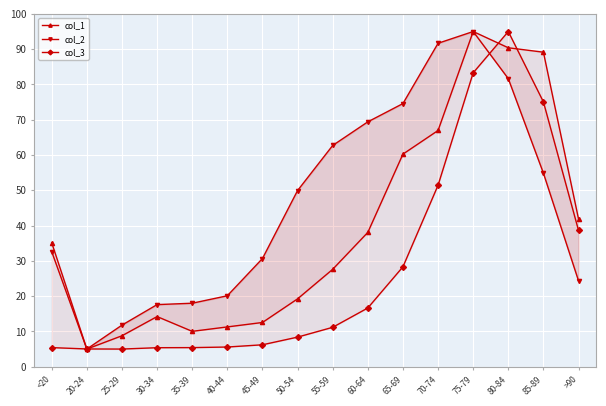

Which category has the lowest value across all series?

20-24